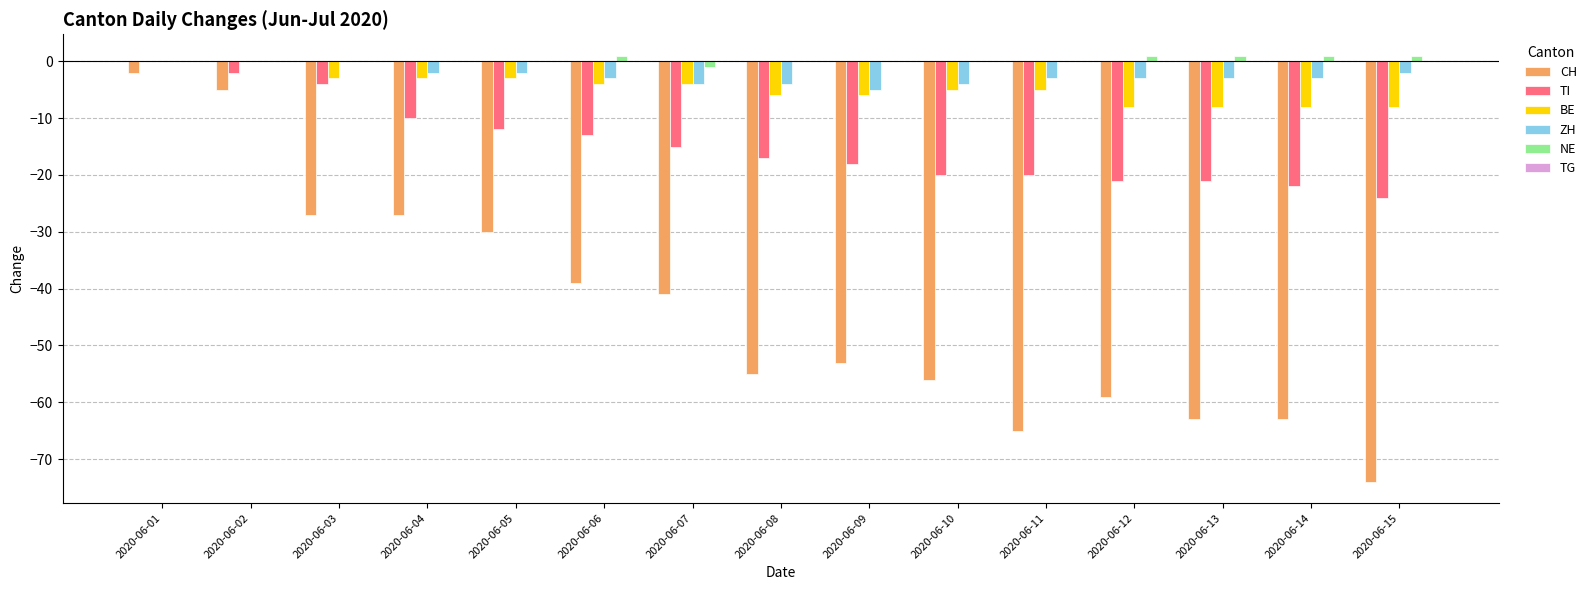

What is the total value across all series at 2020-06-11?

-93